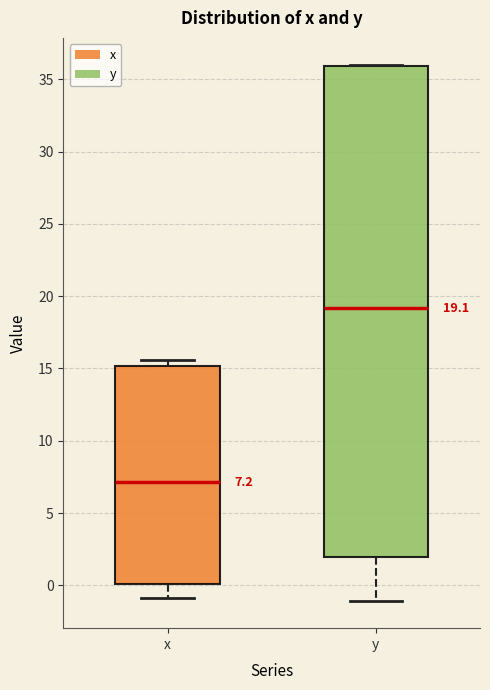

Which box's median line is the highest?

y